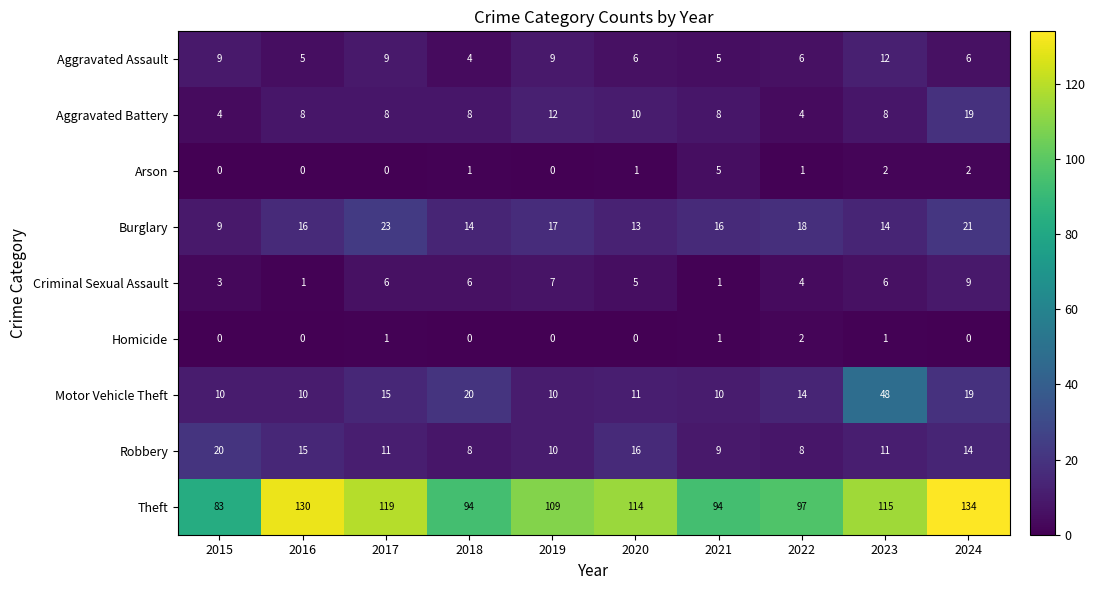

Count the Arson values in the range 0 to 2.

9